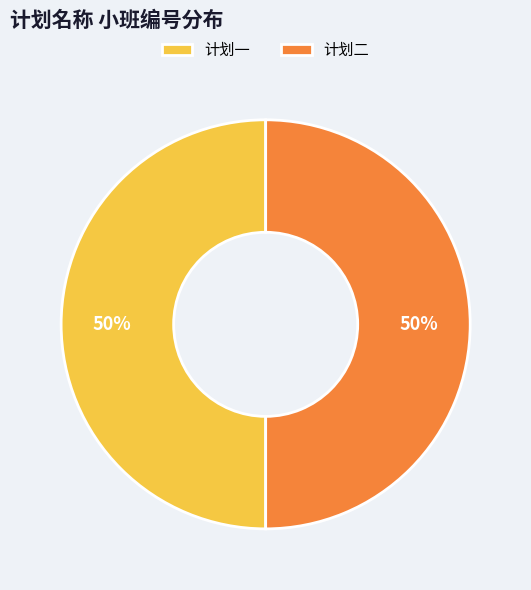

To the nearest percent, what portion does 计划一 represent?

50%